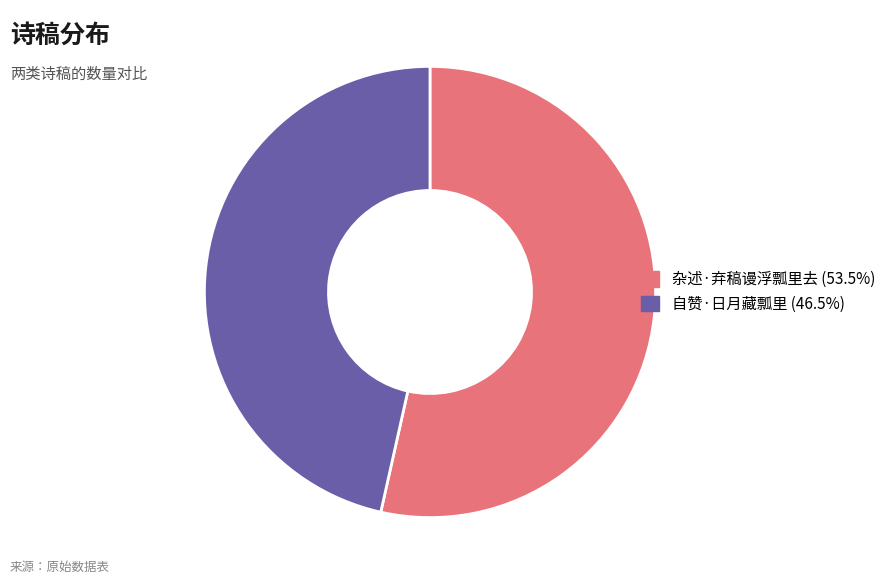

Between 杂述·弃稿谩浮瓢里去 and 自赞·日月藏瓢里, which is larger?

杂述·弃稿谩浮瓢里去